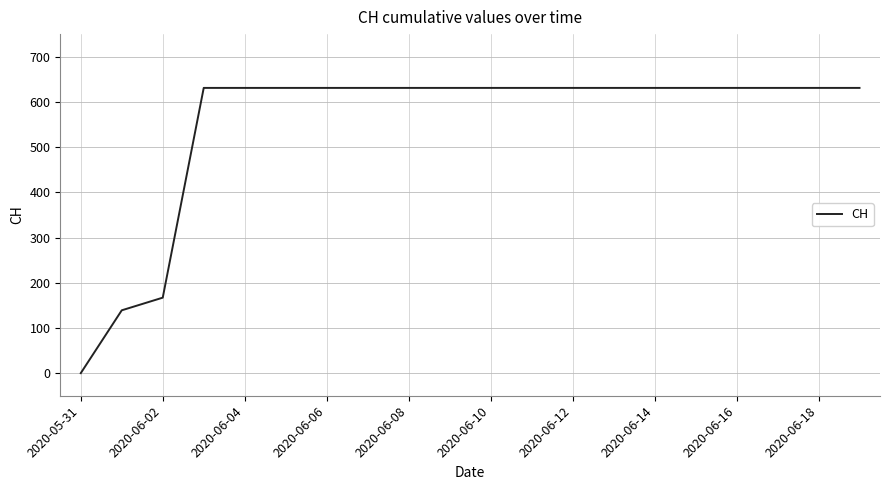

What is the greatest value displayed?

631